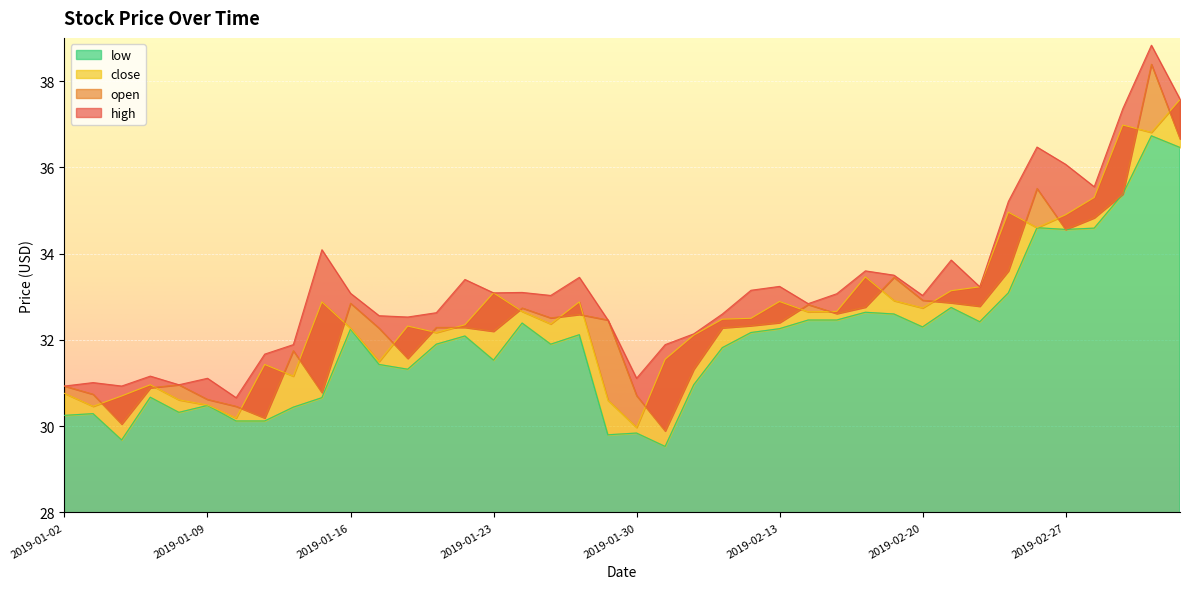

Rank the series at 2019-02-19 from lowest to highest value.

low, close, open, high